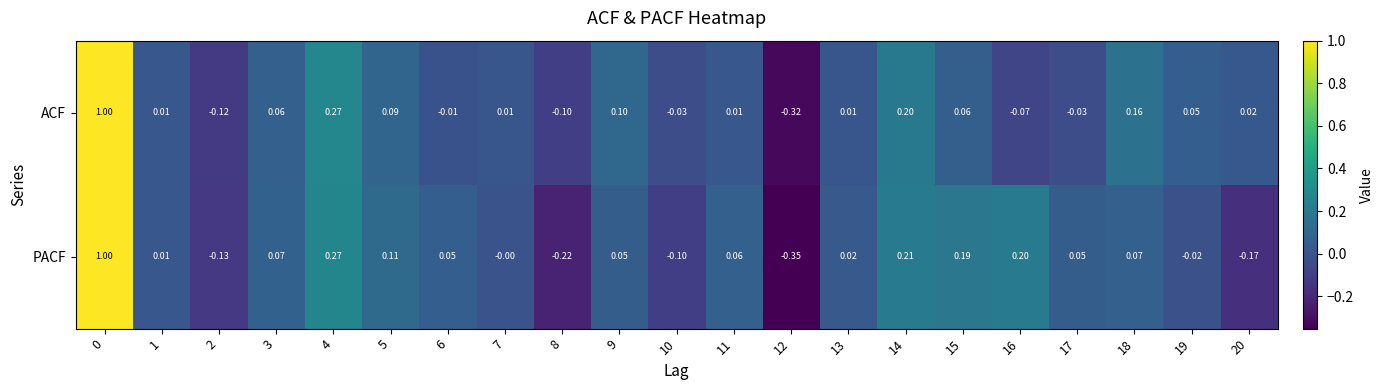

Which series has the widest spread of values?

PACF